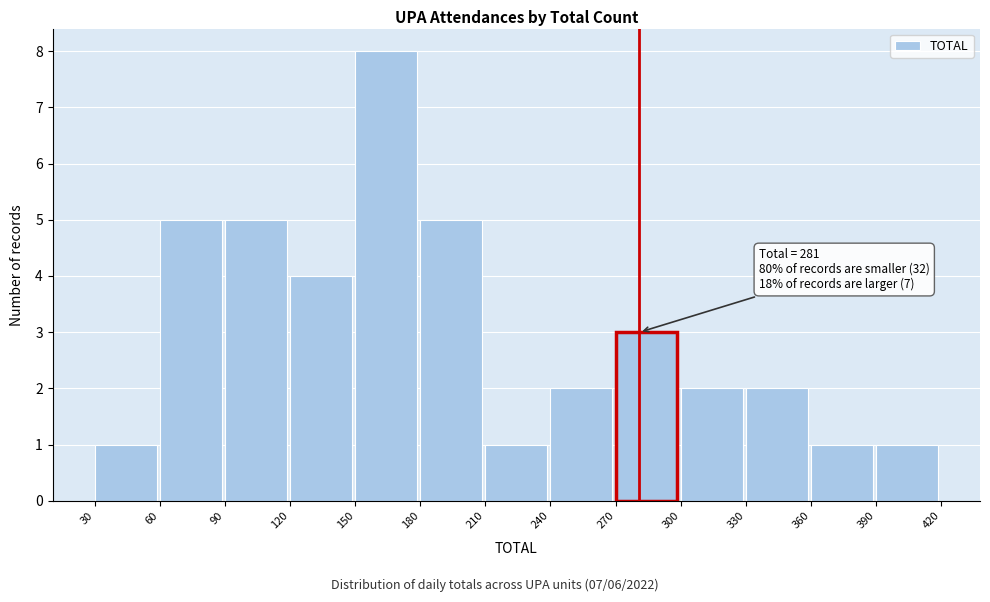

Over which range of the x-axis is the bar tallest?

150 to 180